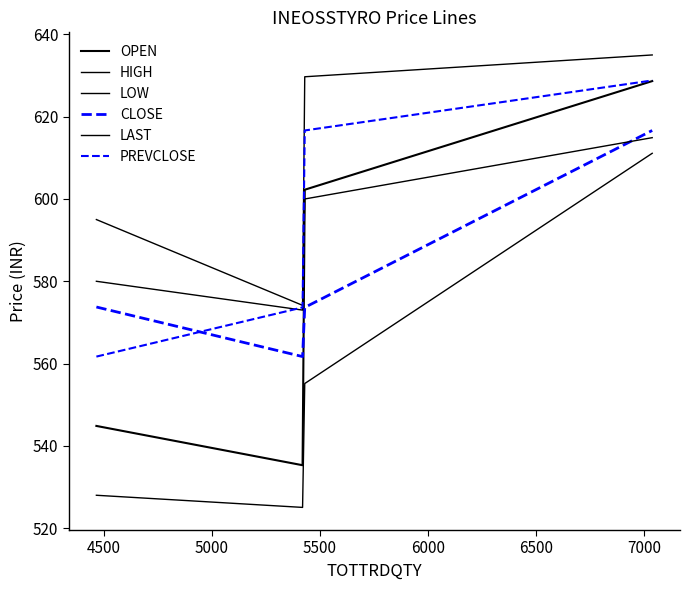

Does the chart have visible grid lines?

No